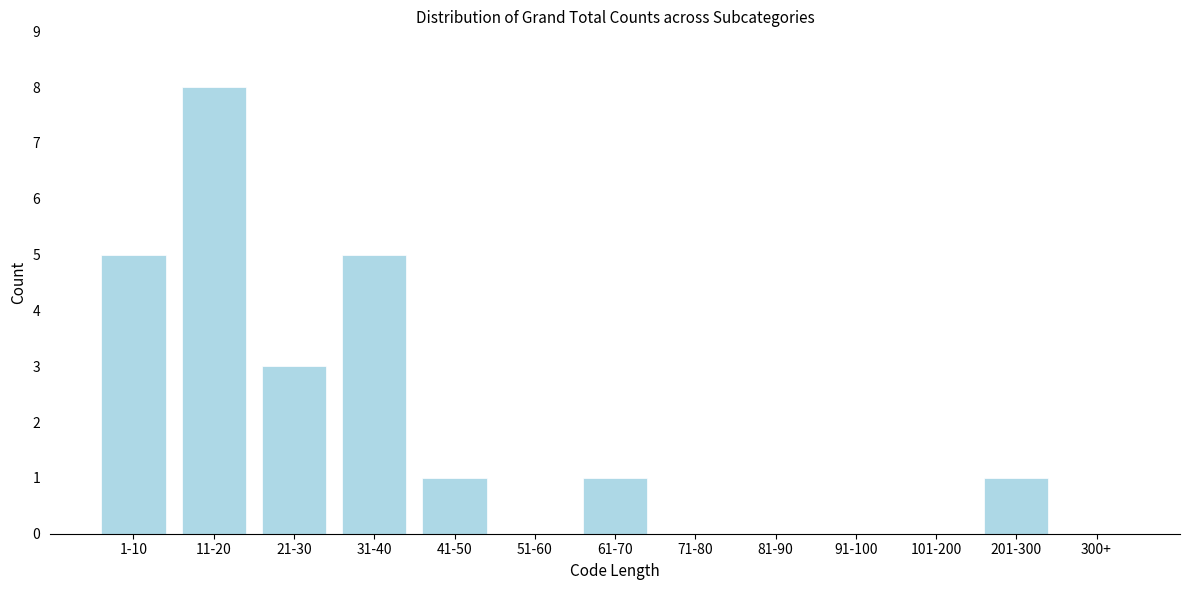

Reading right to left, transcribe all the data shown in this chart.

300+=0	201-300=1	101-200=0	91-100=0	81-90=0	71-80=0	61-70=1	51-60=0	41-50=1	31-40=5	21-30=3	11-20=8	1-10=5